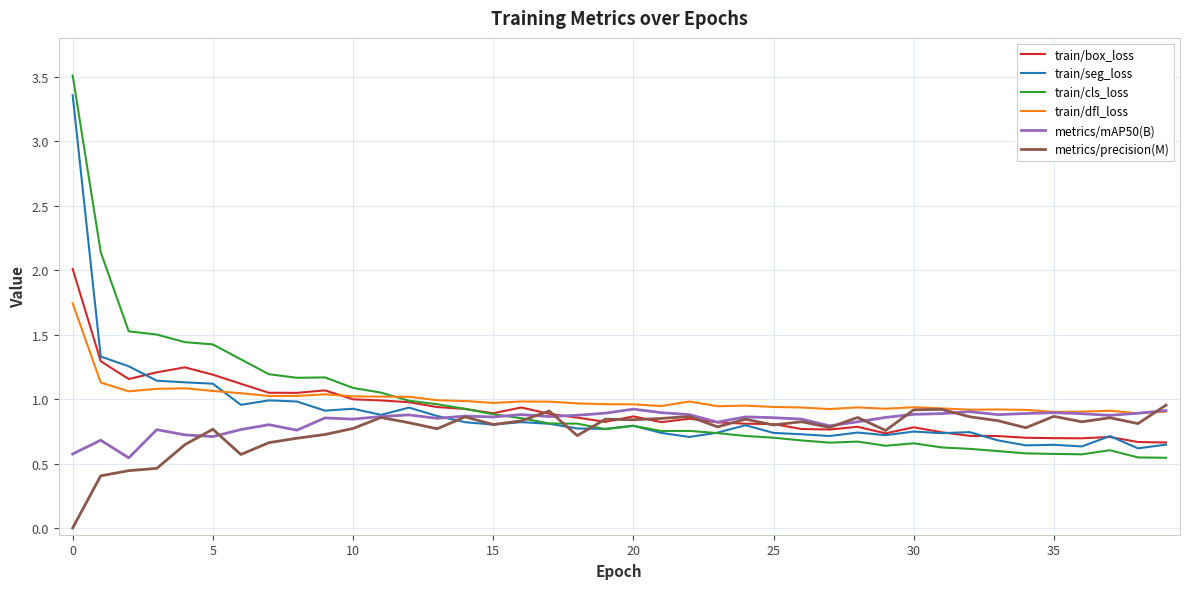

Which series has the widest spread of values?

train/cls_loss